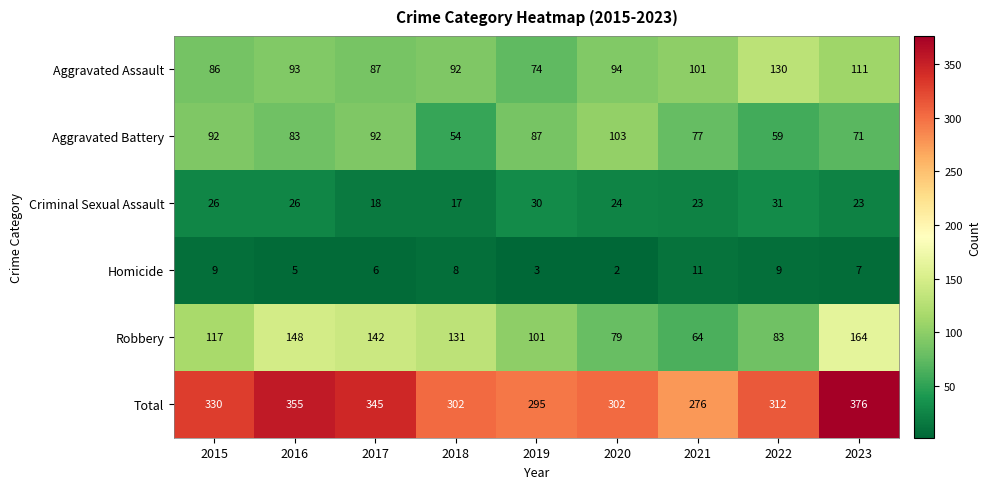

What is the difference between the highest and lowest values at 2022?

303